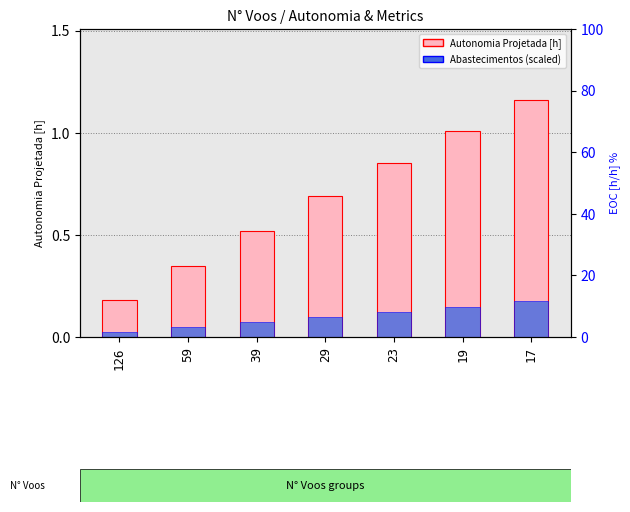

Which has a higher value, 59 or 23?

23